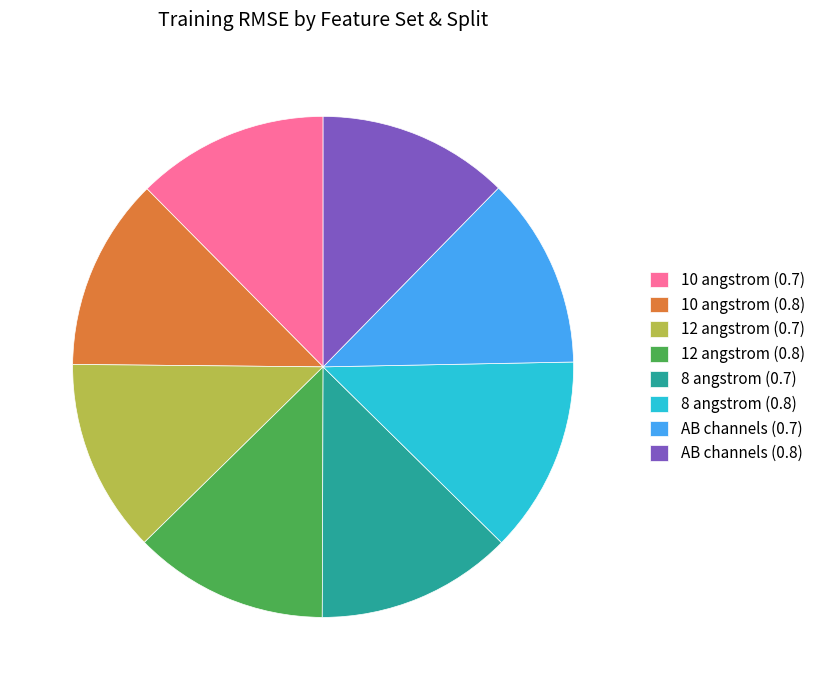

Approximately how many times larger is the value at AB channels (0.8) compared to 8 angstrom (0.7)?

1.0